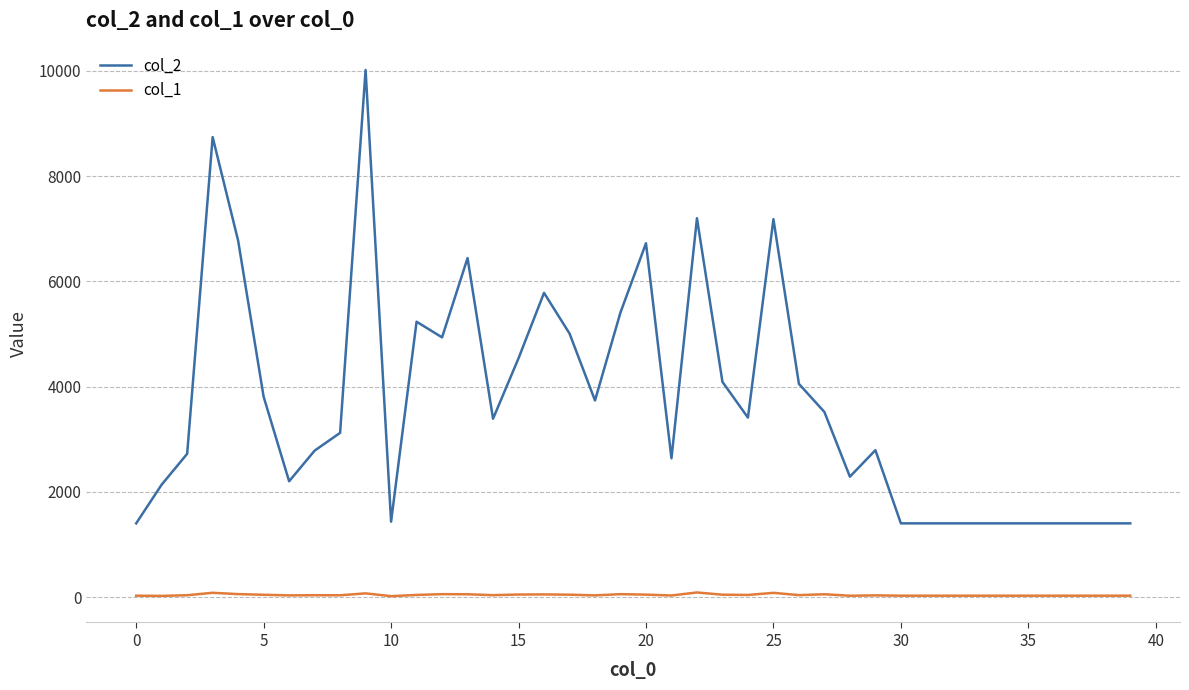

Which series has the largest total across all categories?

col_2